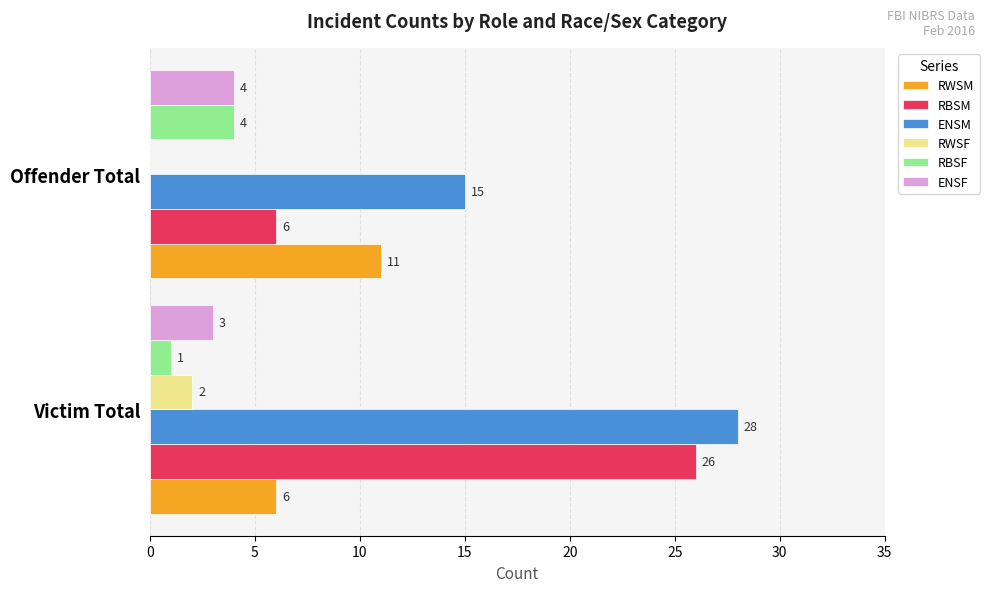

The RBSF series shows 6 at Offender Total. True or false?

False